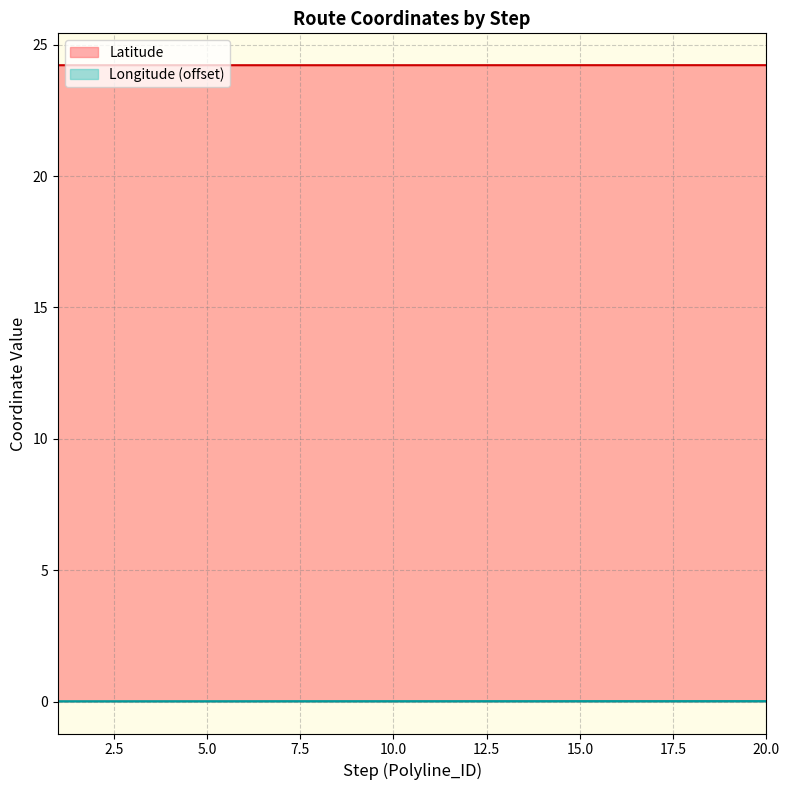

How many Latitude values are between 24 and 25?

20